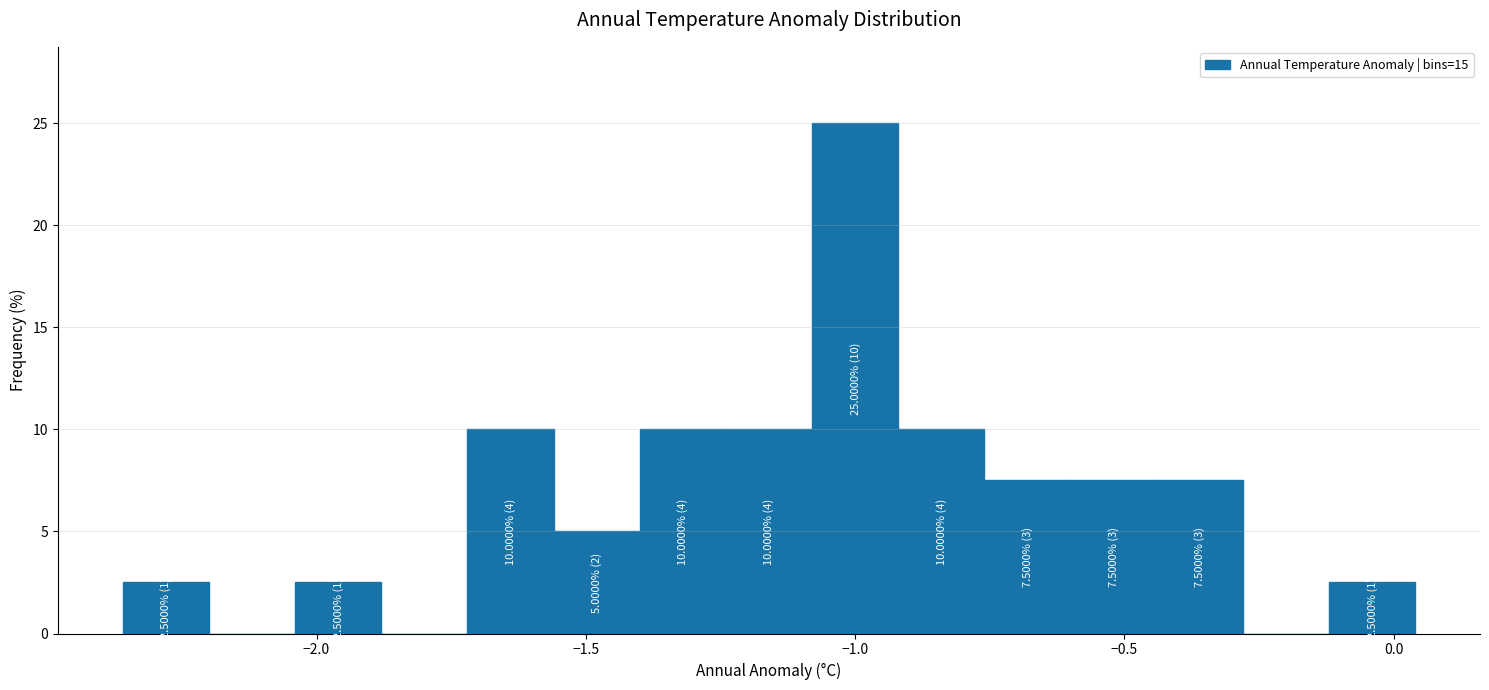

Around what value on the x-axis is the tallest bar? Give the approximate position of its centre, as read against the axis.

-1.00